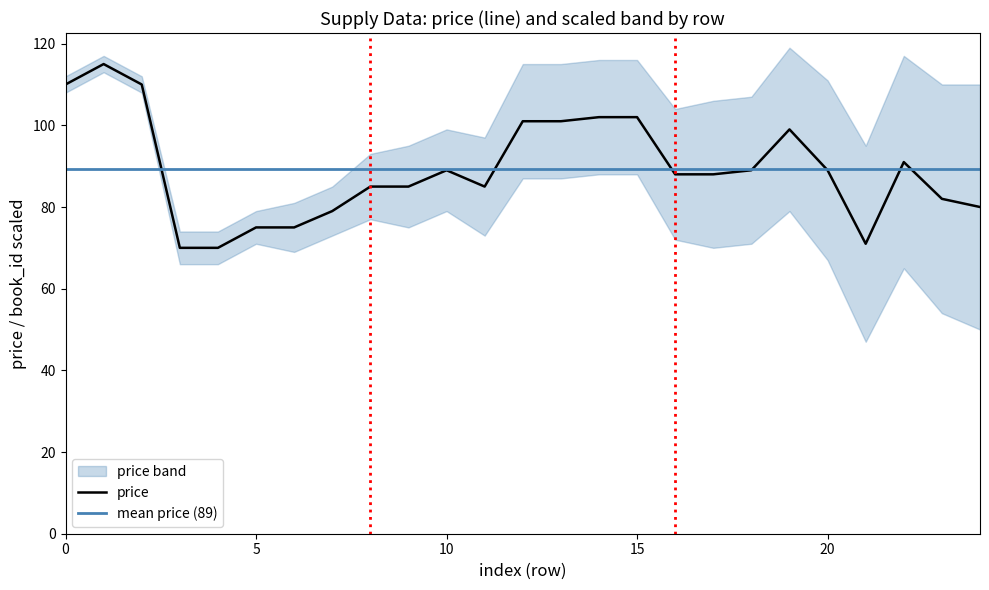

What is the highest value of the price series?

115